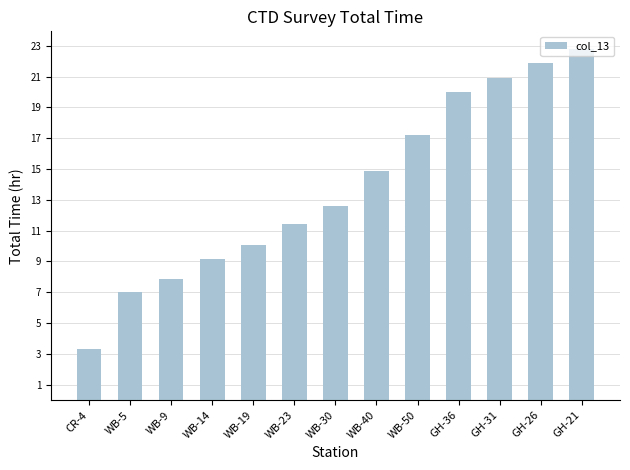

What position from the left is GH-36?

10